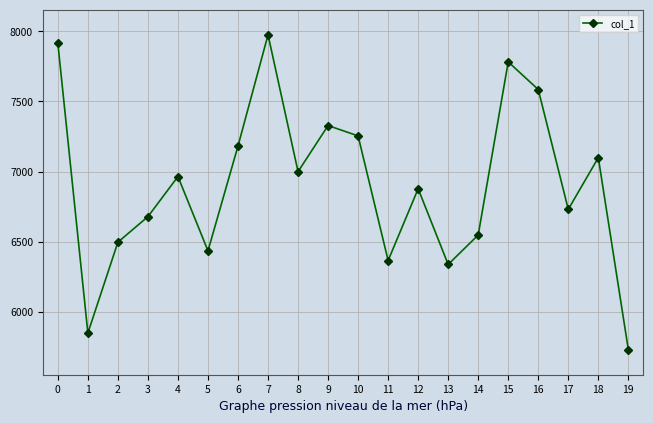

What is the change in value from 14 to 18?

+552